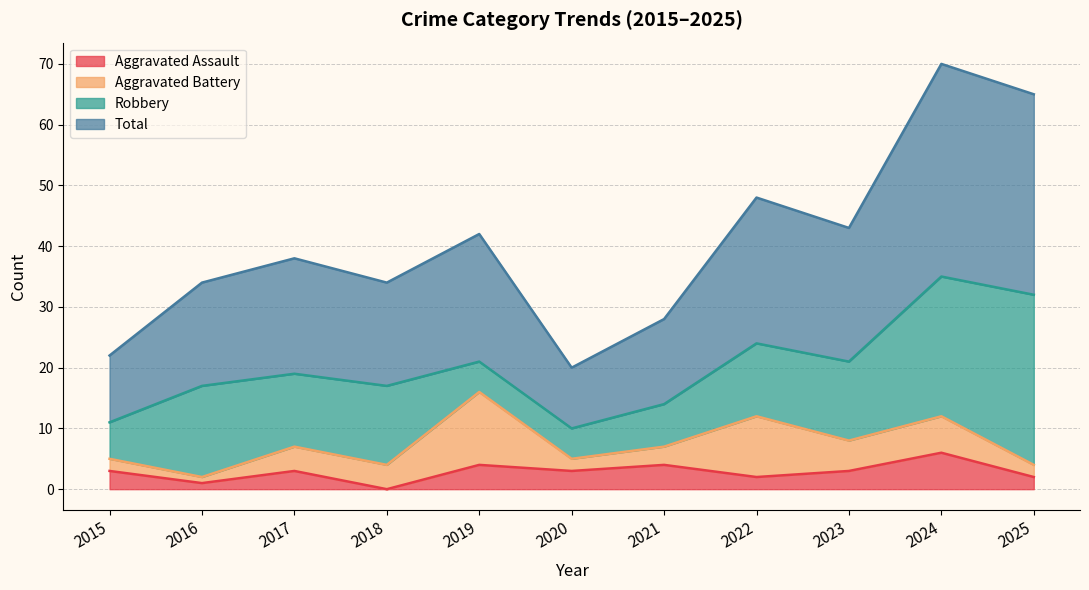

Read the Total value at 2021, to the nearest 5.

30